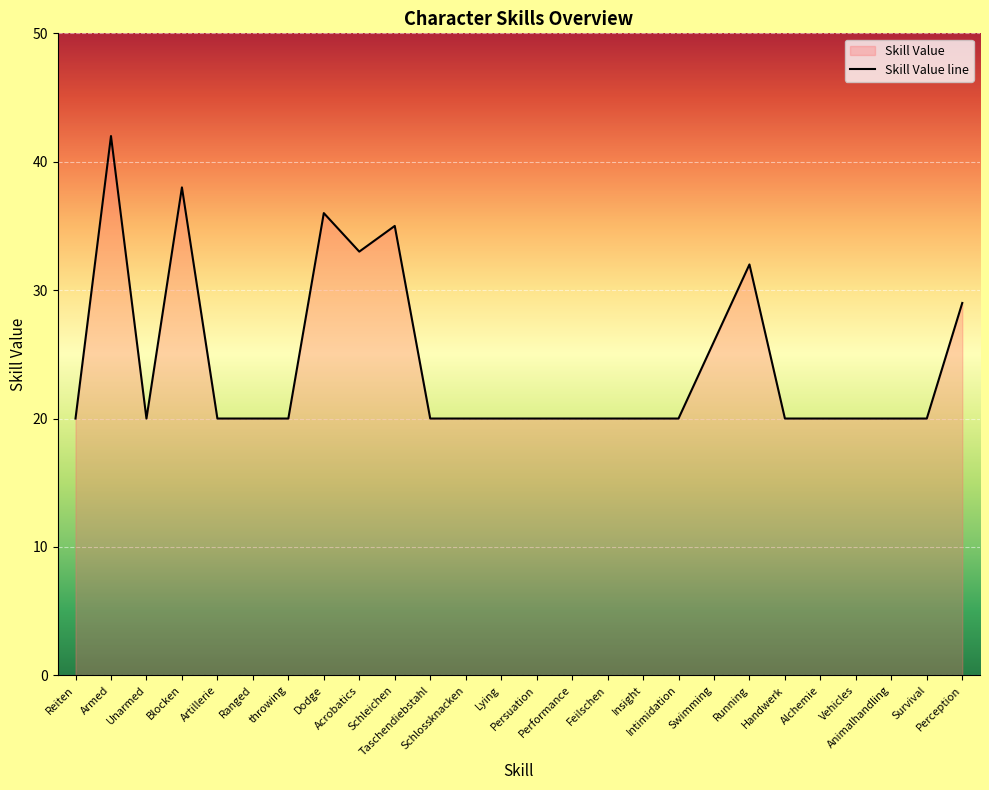

What is the label of the 7th point from the right?

Running